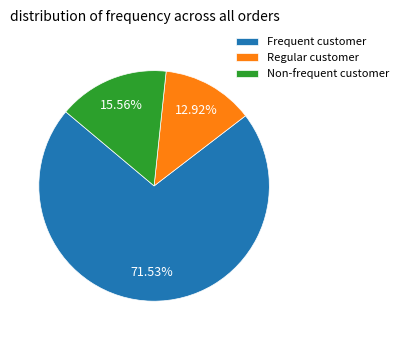

Count the number of slices in the pie.

3